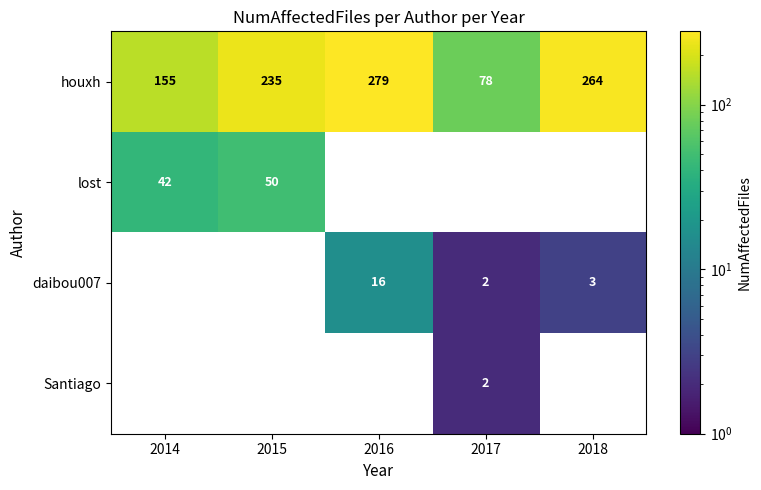

At which label does houxh reach its peak?

2016